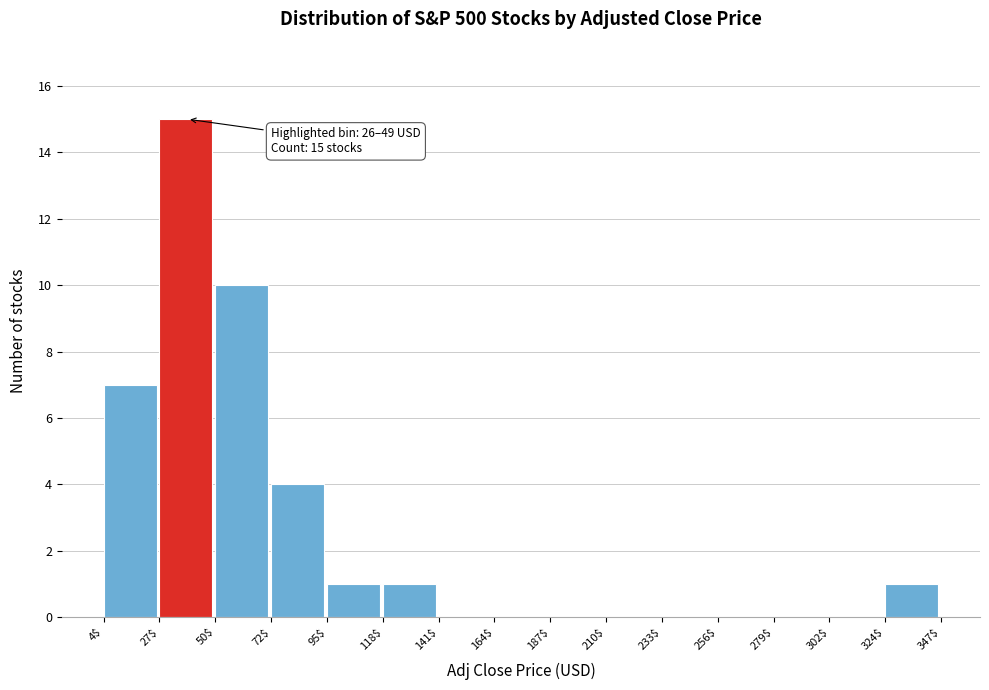

Which range on the x-axis has the tallest bar?

27$ to 50$